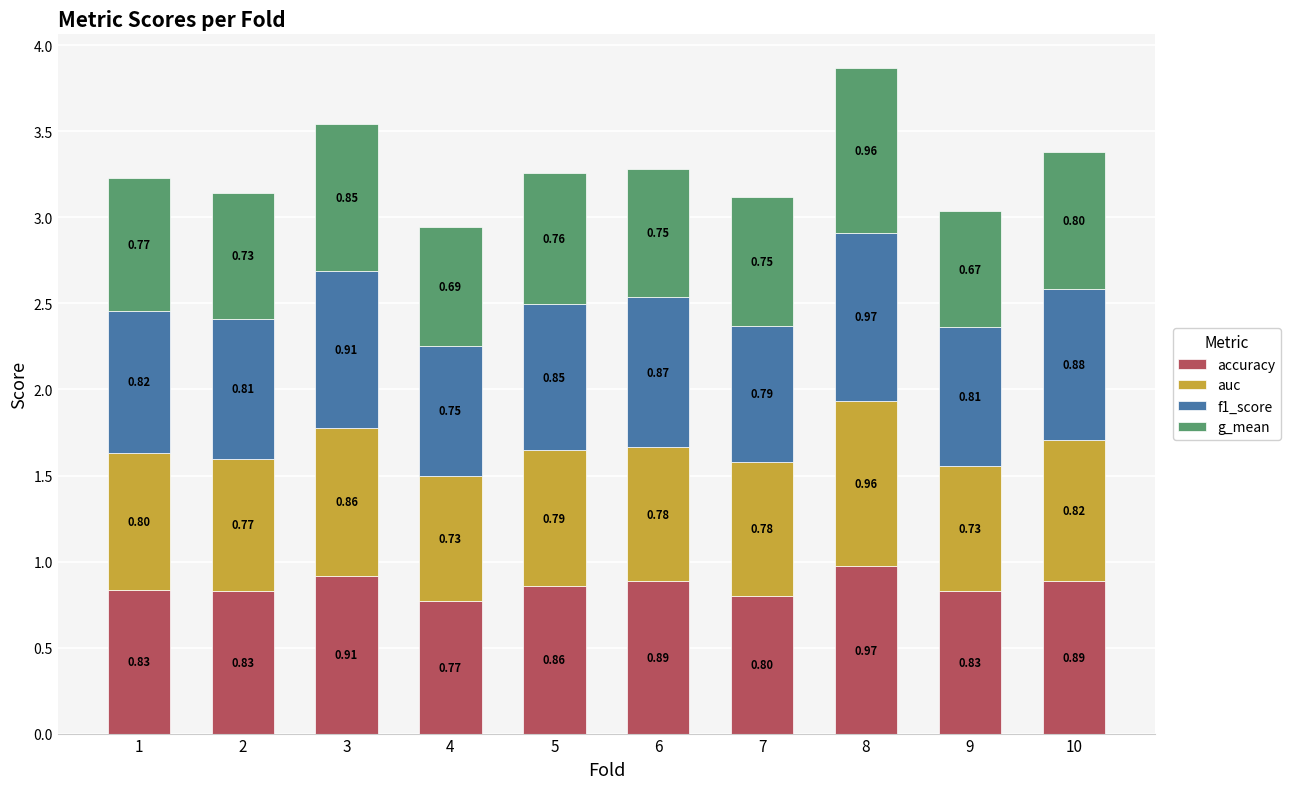

Which category has the lowest value in the accuracy series?

4